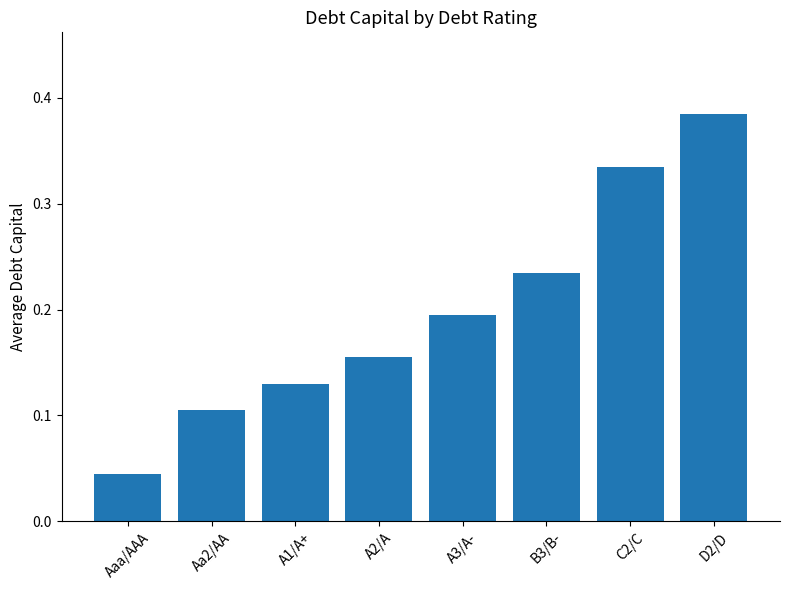

What is the sum of all values?

1.6